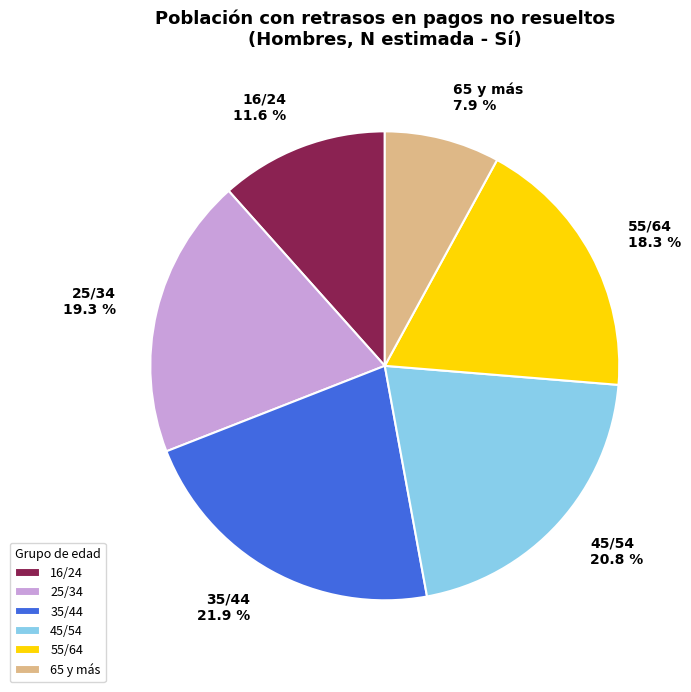

Which slice is the largest?

35/44